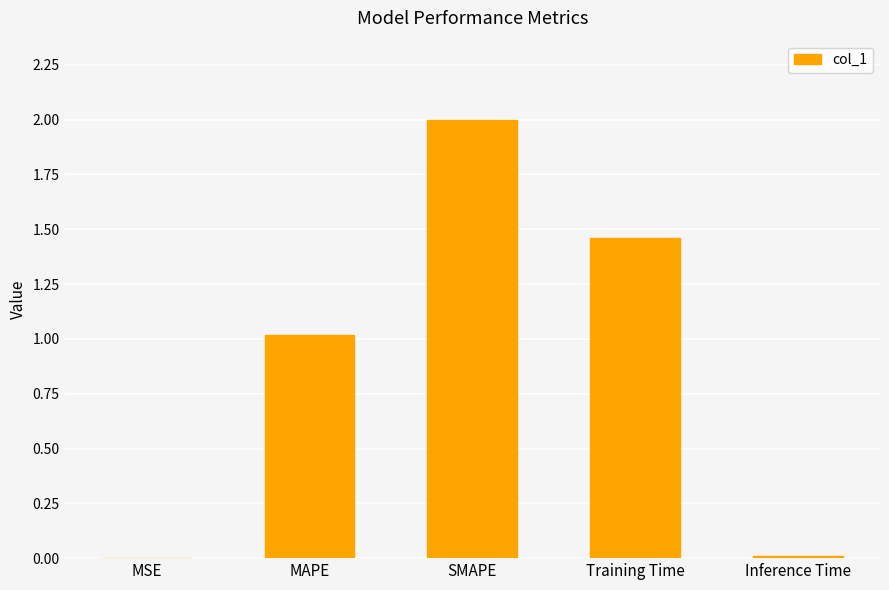

The chart shows a value of 0.0 at MSE. True or false?

True